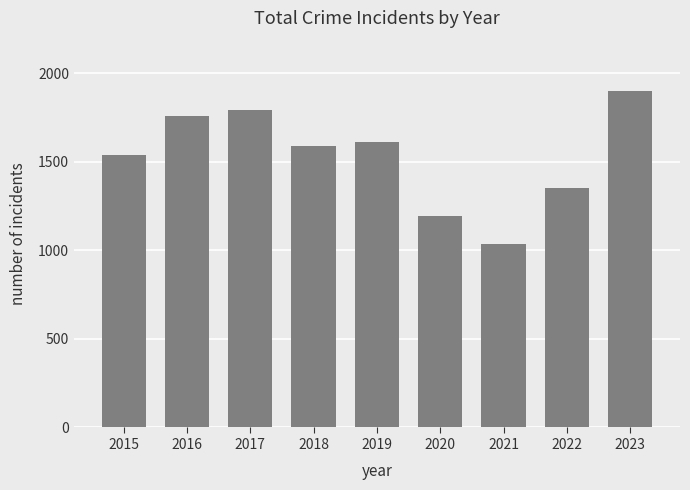

Reading left to right, list all the values displayed in this chart.

2015=1539	2016=1755	2017=1789	2018=1590	2019=1613	2020=1193	2021=1035	2022=1351	2023=1898